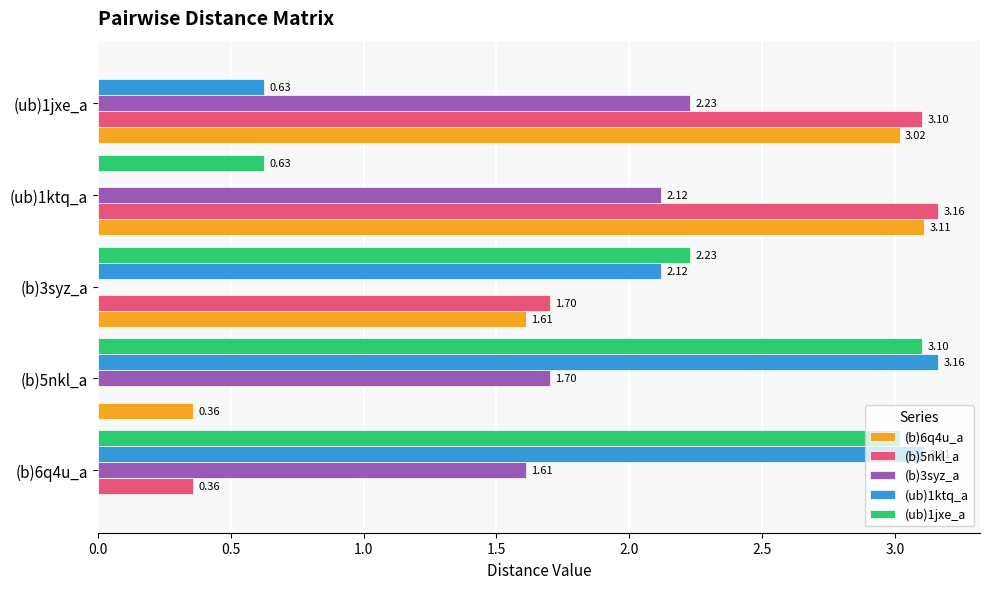

At which category is the sum across all series the highest?

(ub)1ktq_a